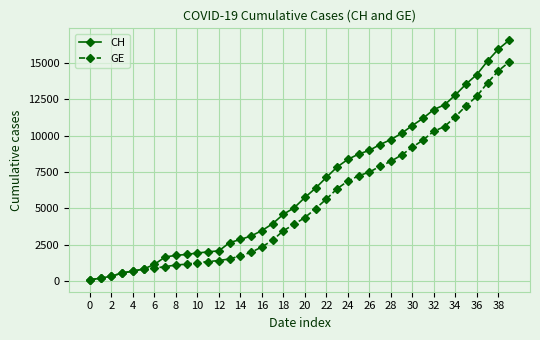

Which series has the largest total across all categories?

CH